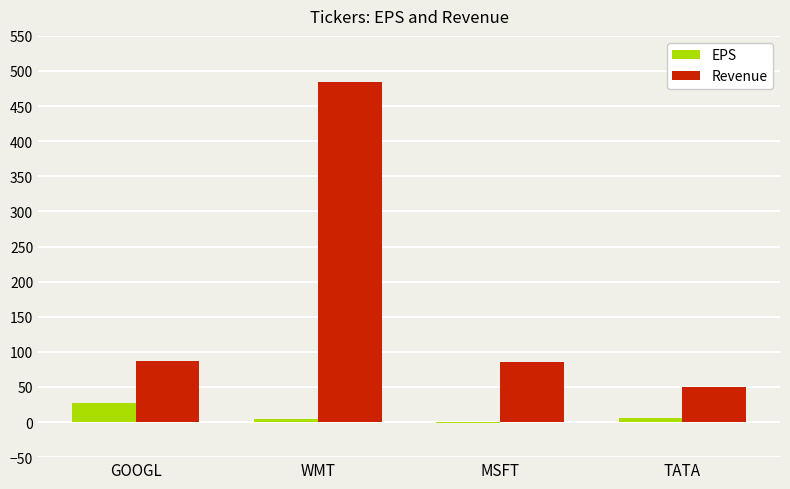

What is the average value of the Revenue series?

176.5